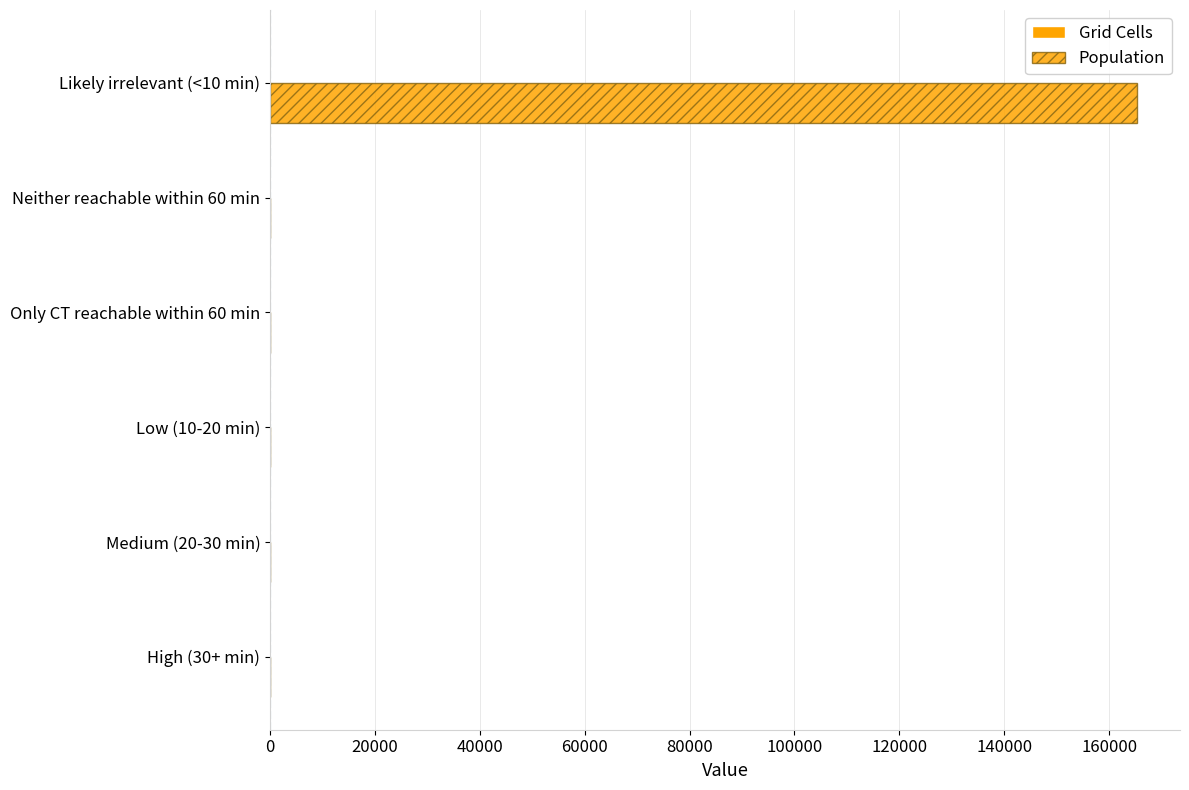

Rank the series by their maximum value, from lowest to highest.

Grid Cells, Population